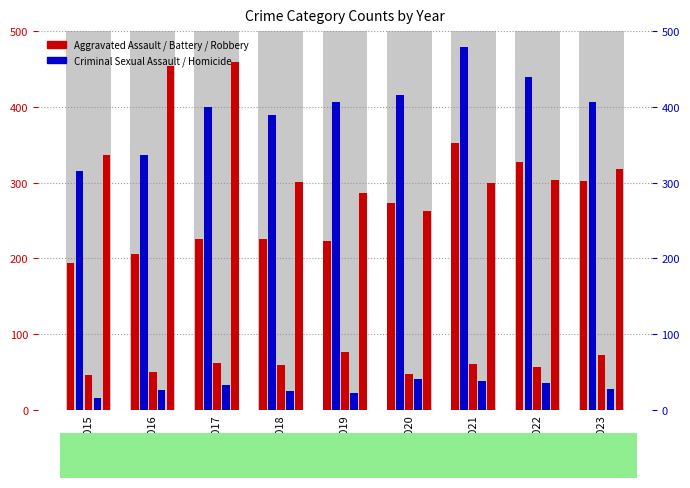

What is the difference between the highest and lowest values at 2016?

428